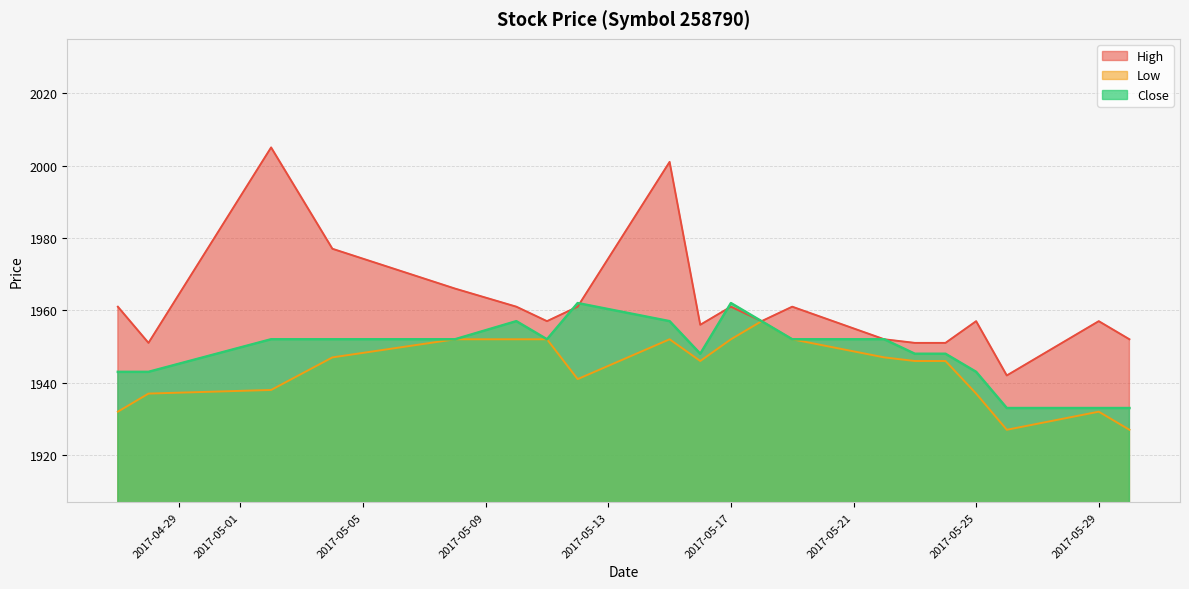

At how many categories does at least one series exceed 1959?

9